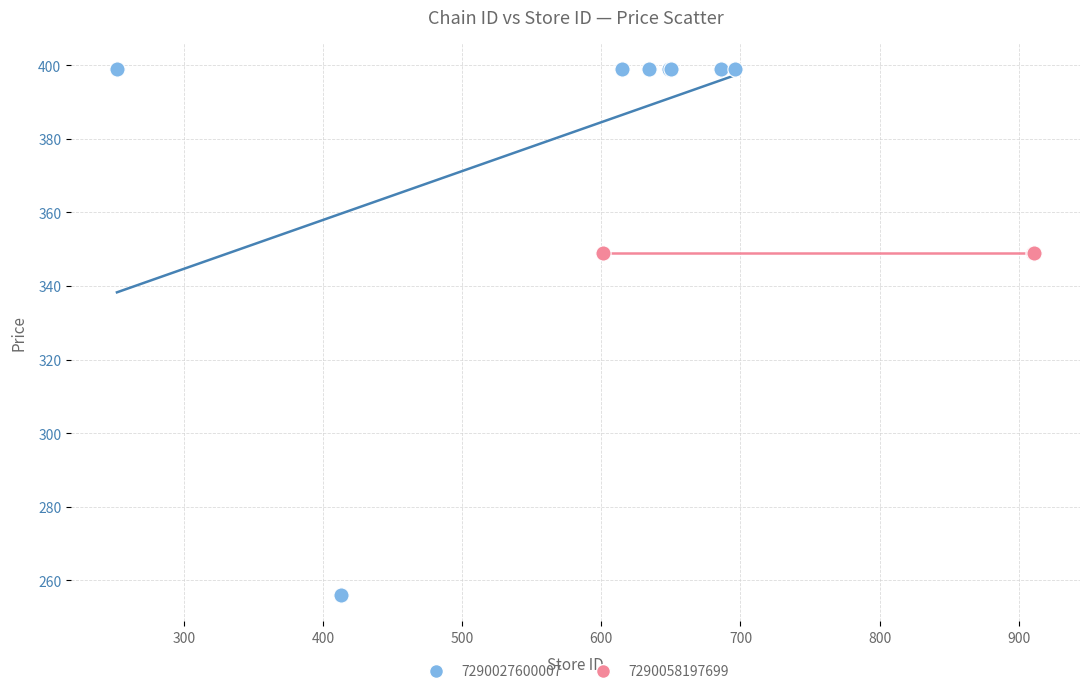

Which series contains the highest Y value?

7290027600007